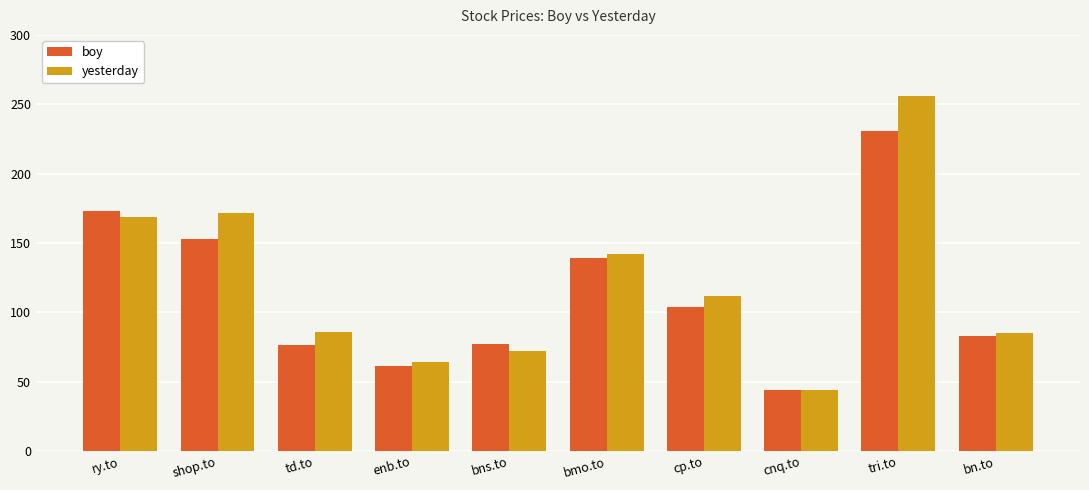

How many bars are there in each group?

2